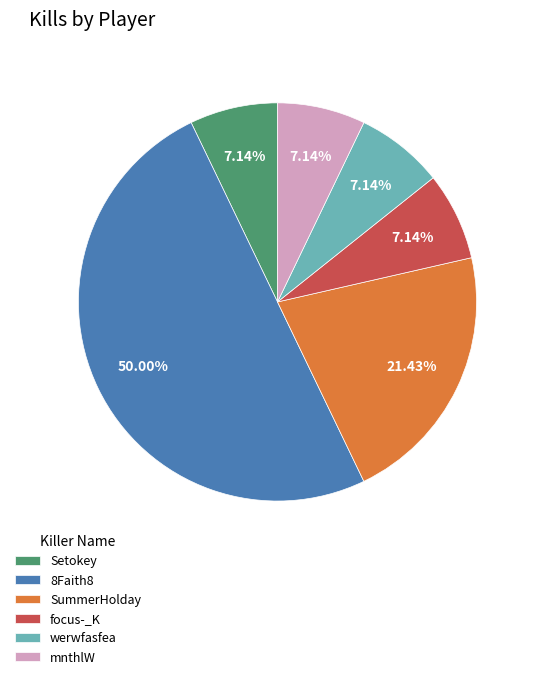

What percentage is the mnthlW slice, to the nearest percent?

7%